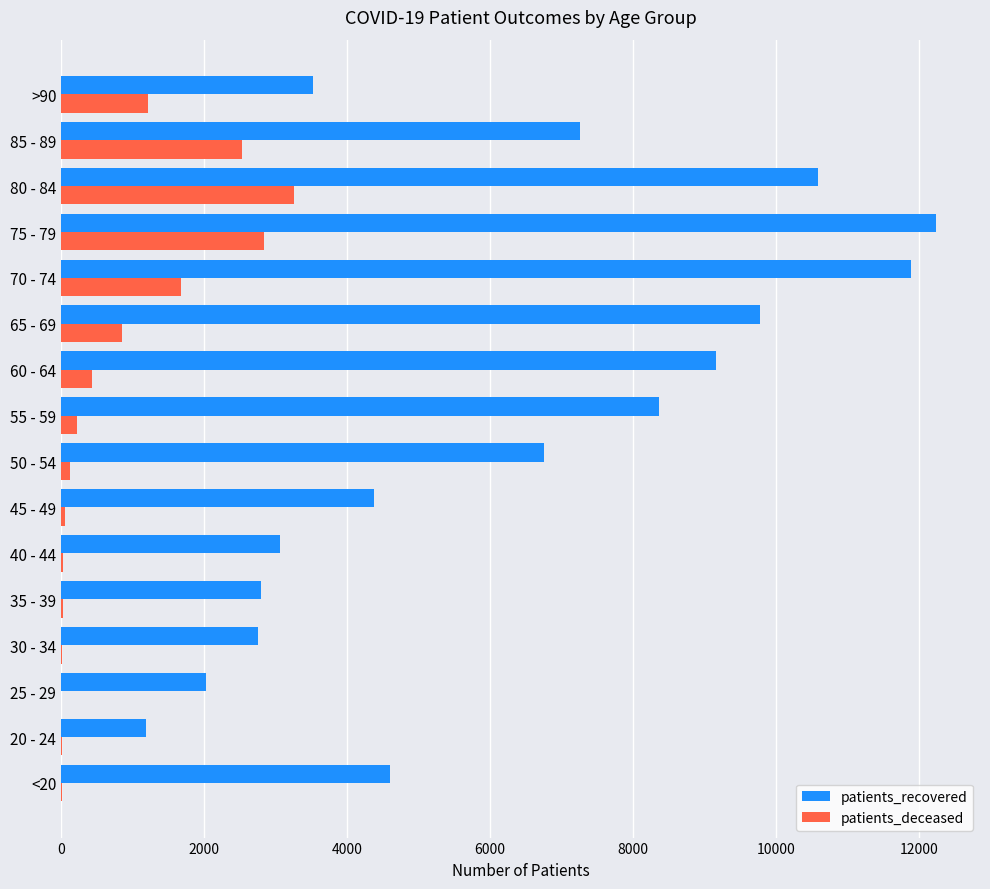

The value of patients_recovered at 80 - 84 is 10582. True or false?

True